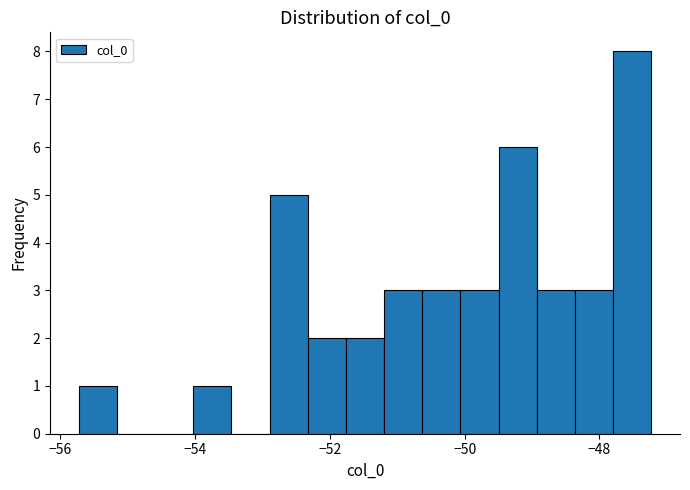

Around what value on the x-axis is the tallest bar? Give the approximate position of its centre, as read against the axis.

-47.6